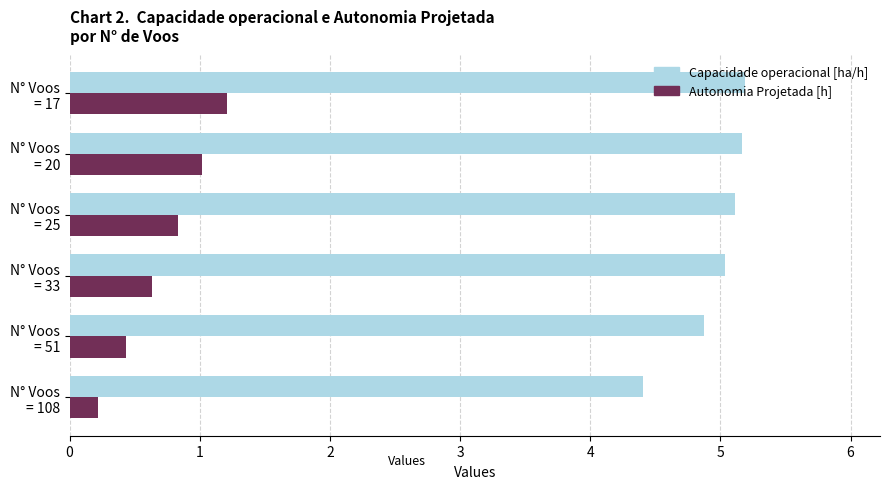

At how many categories does at least one series exceed 2?

6